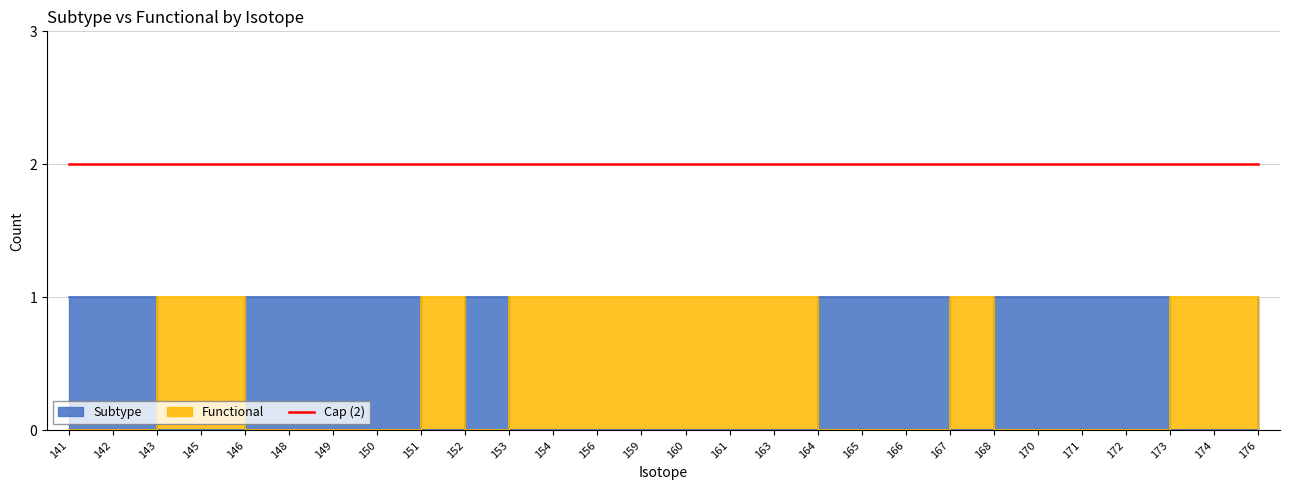

Where do Functional and Subtype first cross each other?

142 and 143